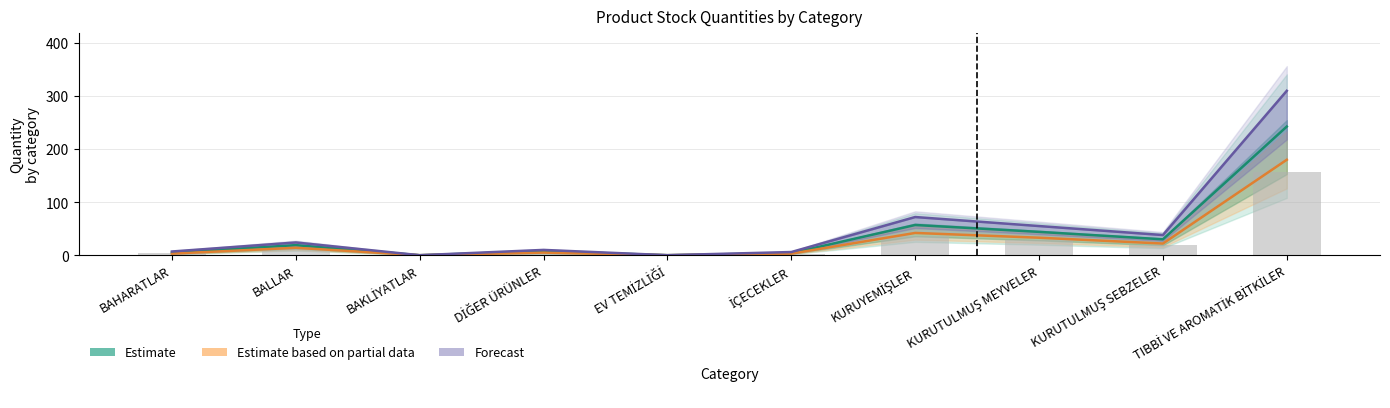

Count the number of categories in the chart.

10